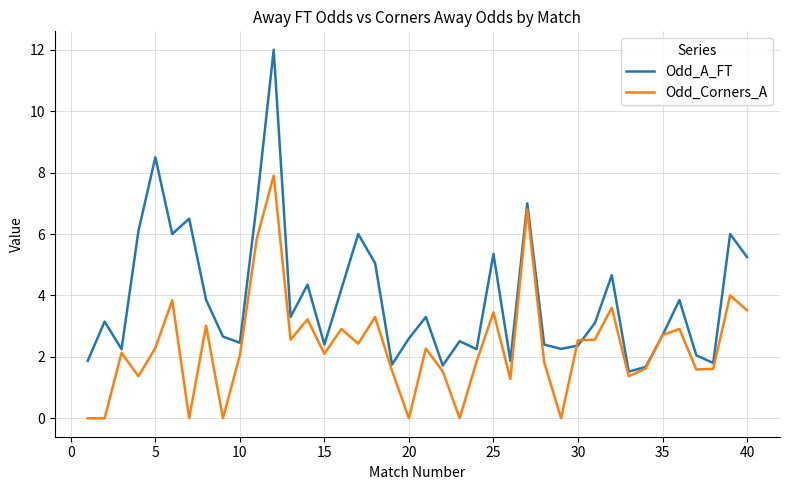

Does the chart have visible grid lines?

Yes